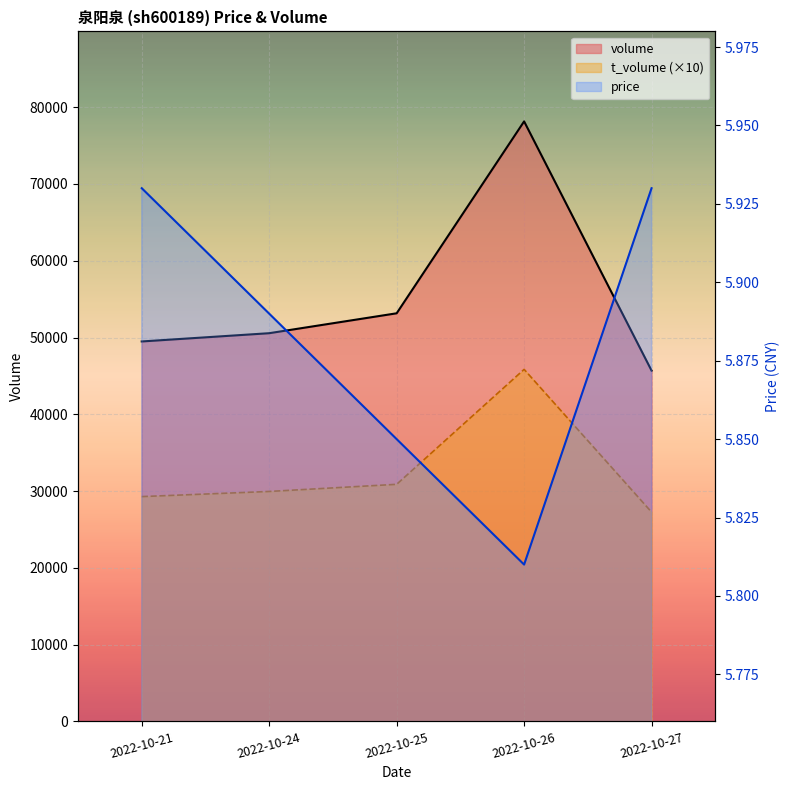

True or false: t_volume and price intersect in this chart.

False